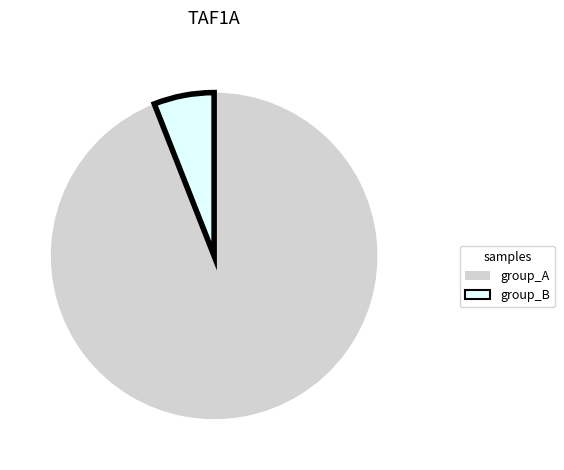

Is it true that group_B is 6% of the pie?

True